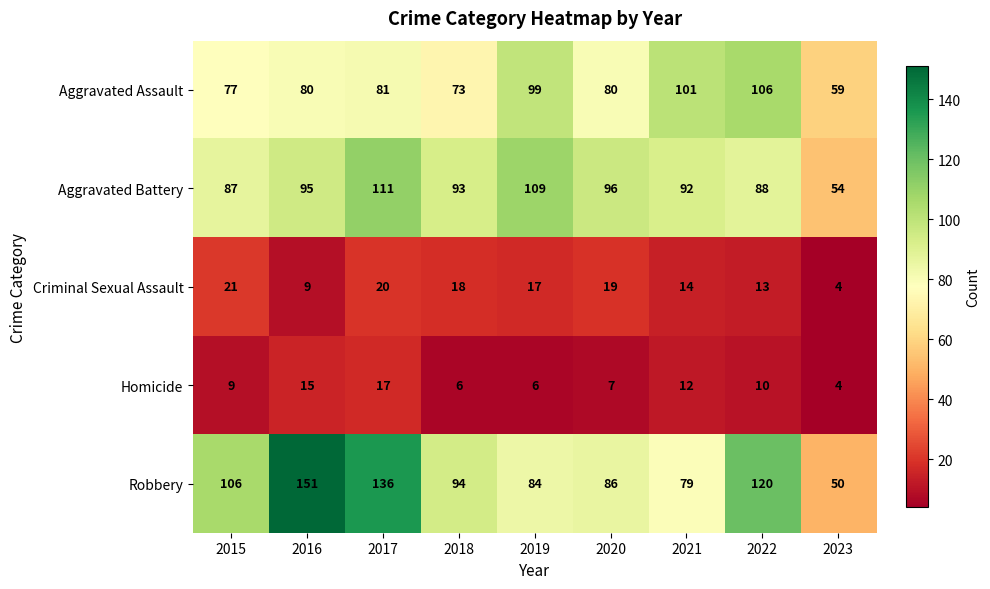

What is the total value across all series at 2023?

171